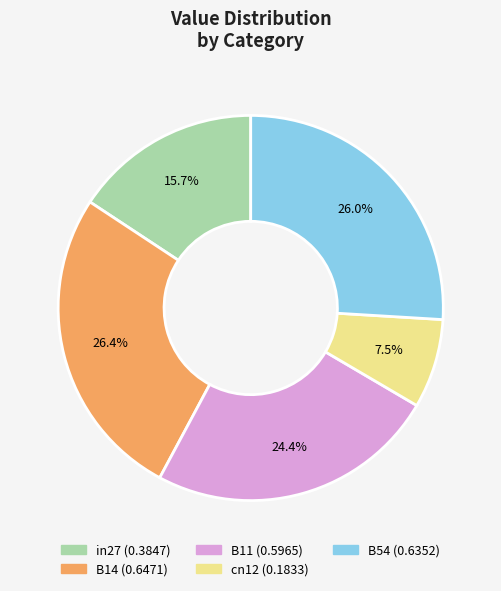

Between in27 and B14, which is larger?

B14